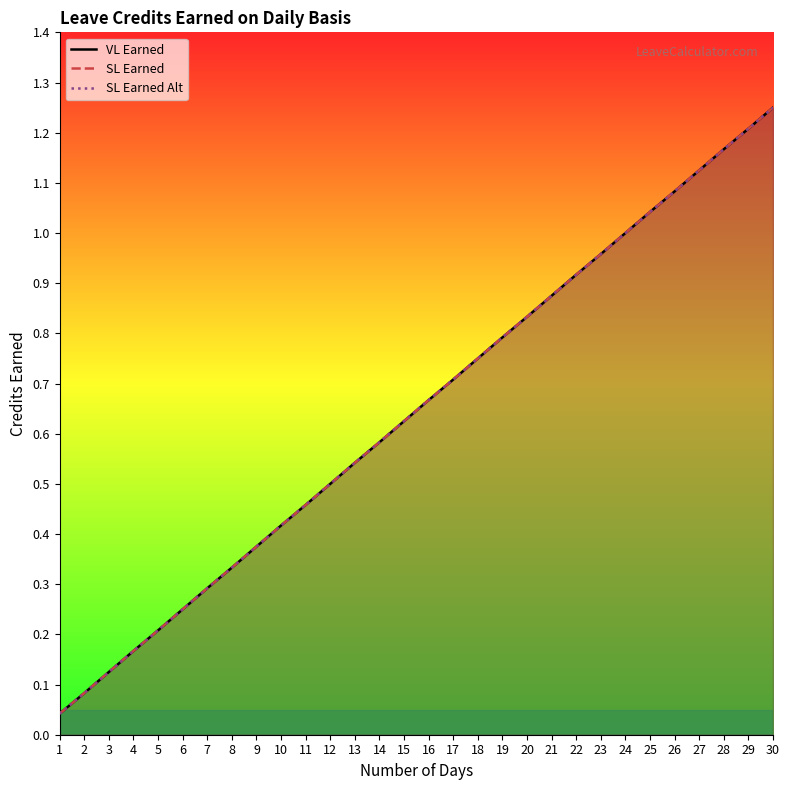

What is the total value across all series at 6?

0.8